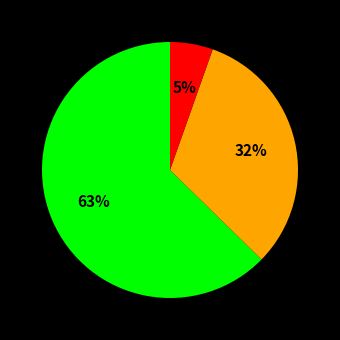

To the nearest percent, what is the average slice percentage?

33%